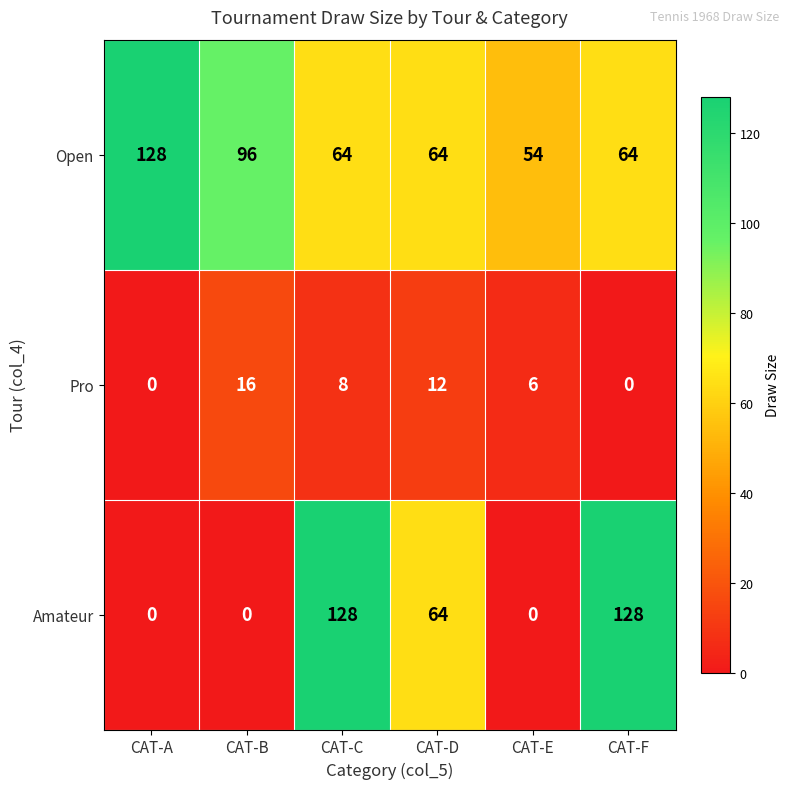

Reading right to left, transcribe all the data shown in this chart.

Open: CAT-F=64	CAT-E=54	CAT-D=64	CAT-C=64	CAT-B=96	CAT-A=128
Pro: CAT-F=0	CAT-E=6	CAT-D=12	CAT-C=8	CAT-B=16	CAT-A=0
Amateur: CAT-F=128	CAT-E=0	CAT-D=64	CAT-C=128	CAT-B=0	CAT-A=0